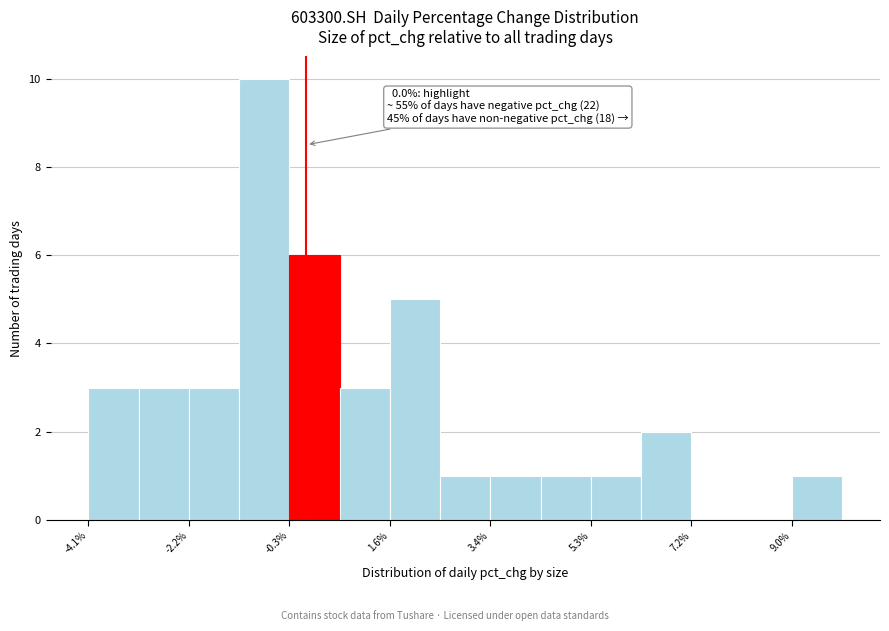

Over which range of the x-axis is the bar tallest?

-1.2 to -0.4